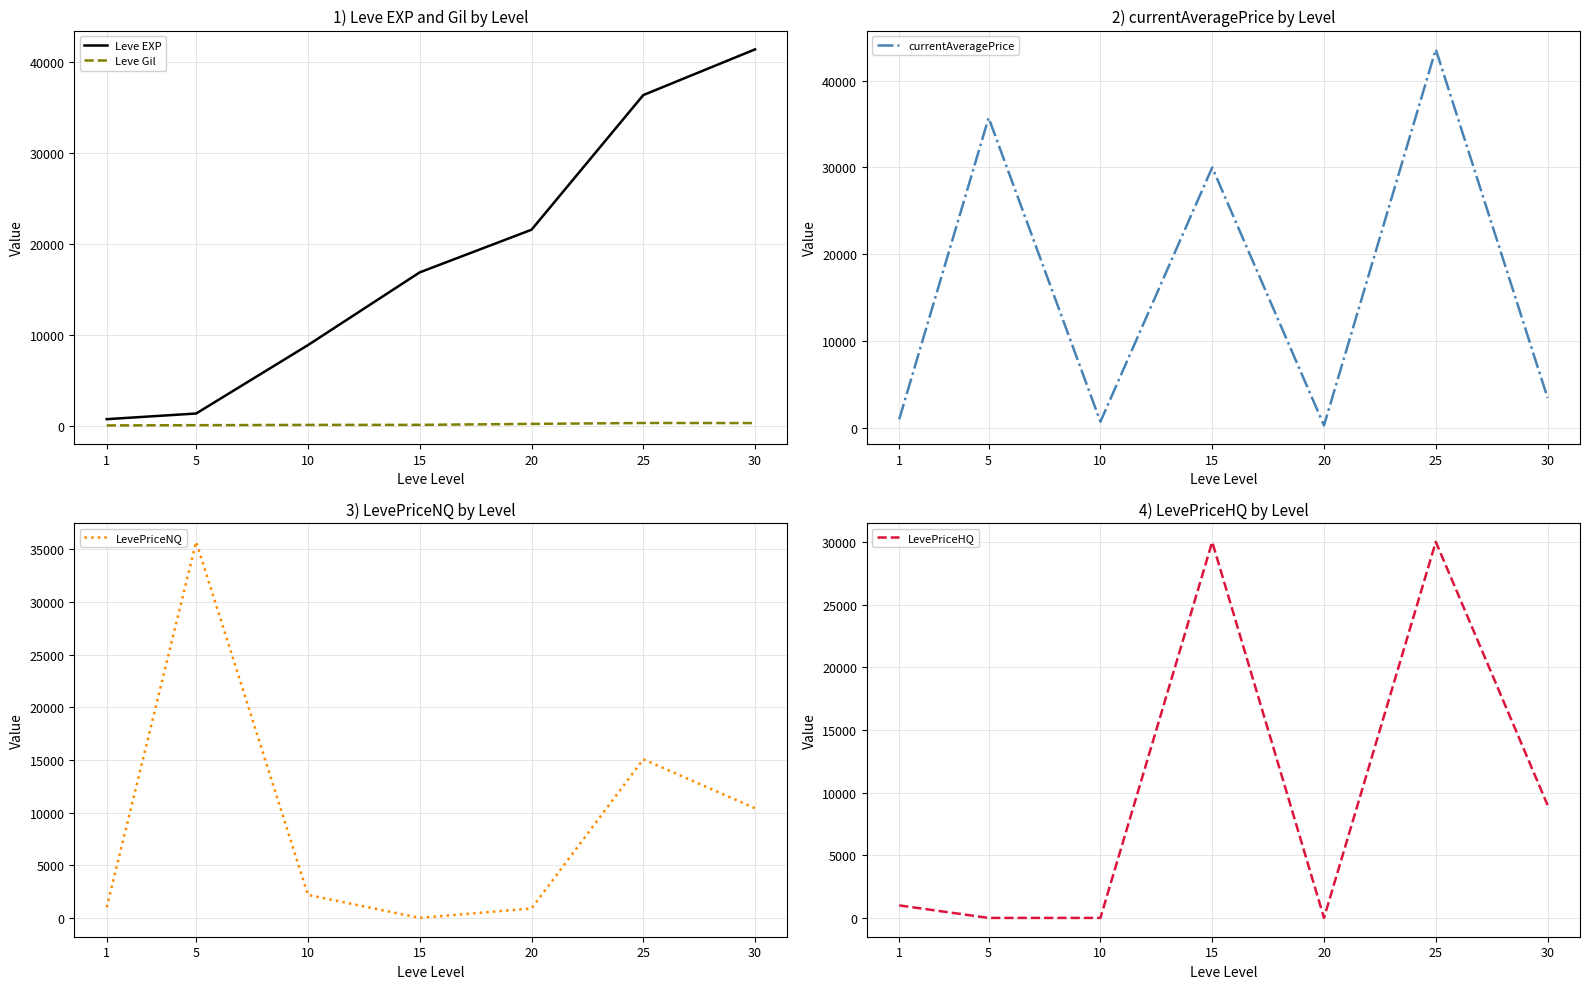

Rank the categories by LevePriceNQ value from highest to lowest.

5, 25, 30, 10, 1, 20, 15